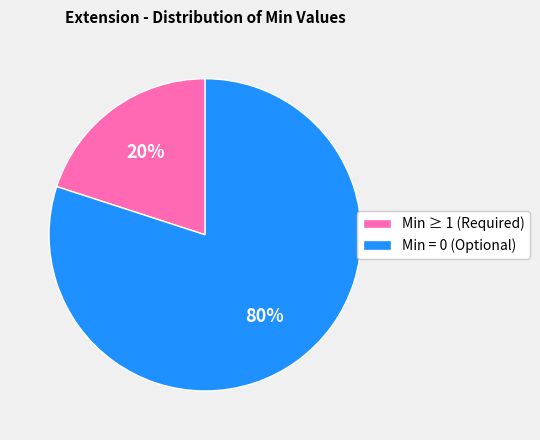

Which slice is the largest?

Min = 0 (Optional)